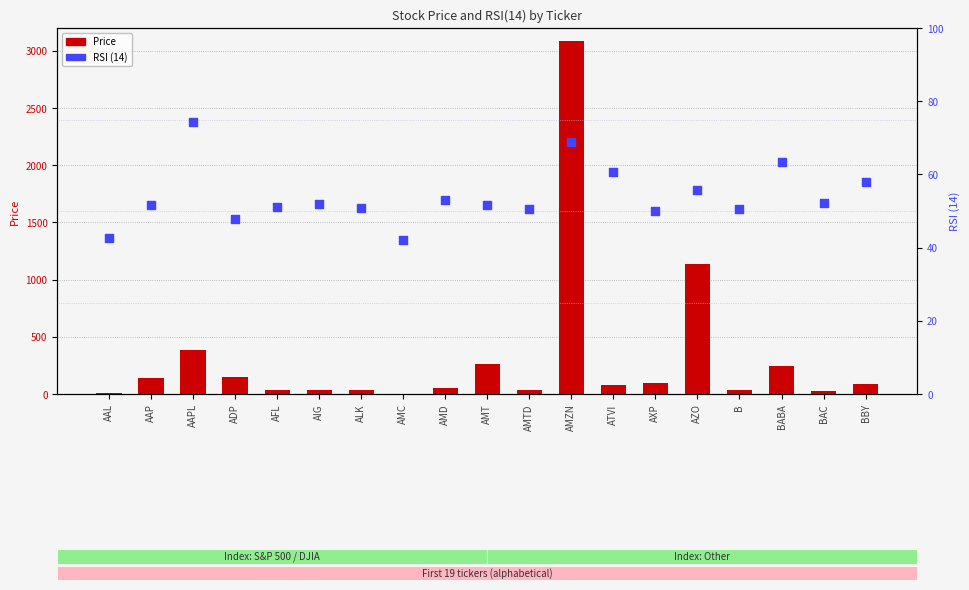

Which series reaches the maximum Y coordinate?

Price